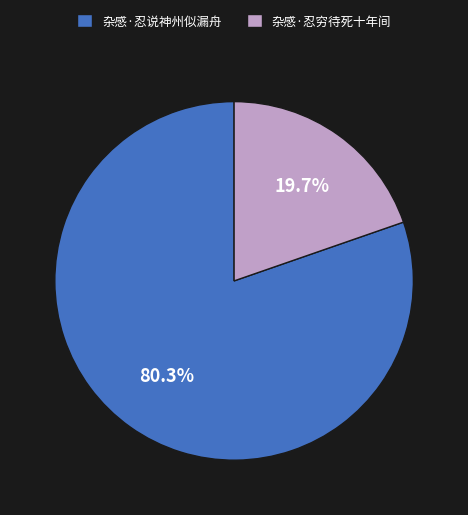

The 杂感·忍穷待死十年间 slice represents 6% of the pie. True or false?

False